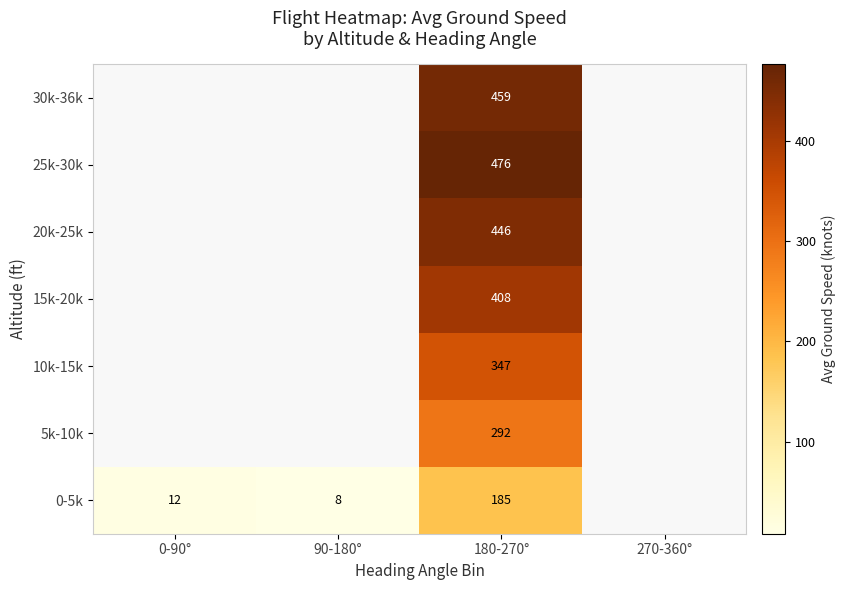

What is the spread (max minus min) of values at 180-270°?

291